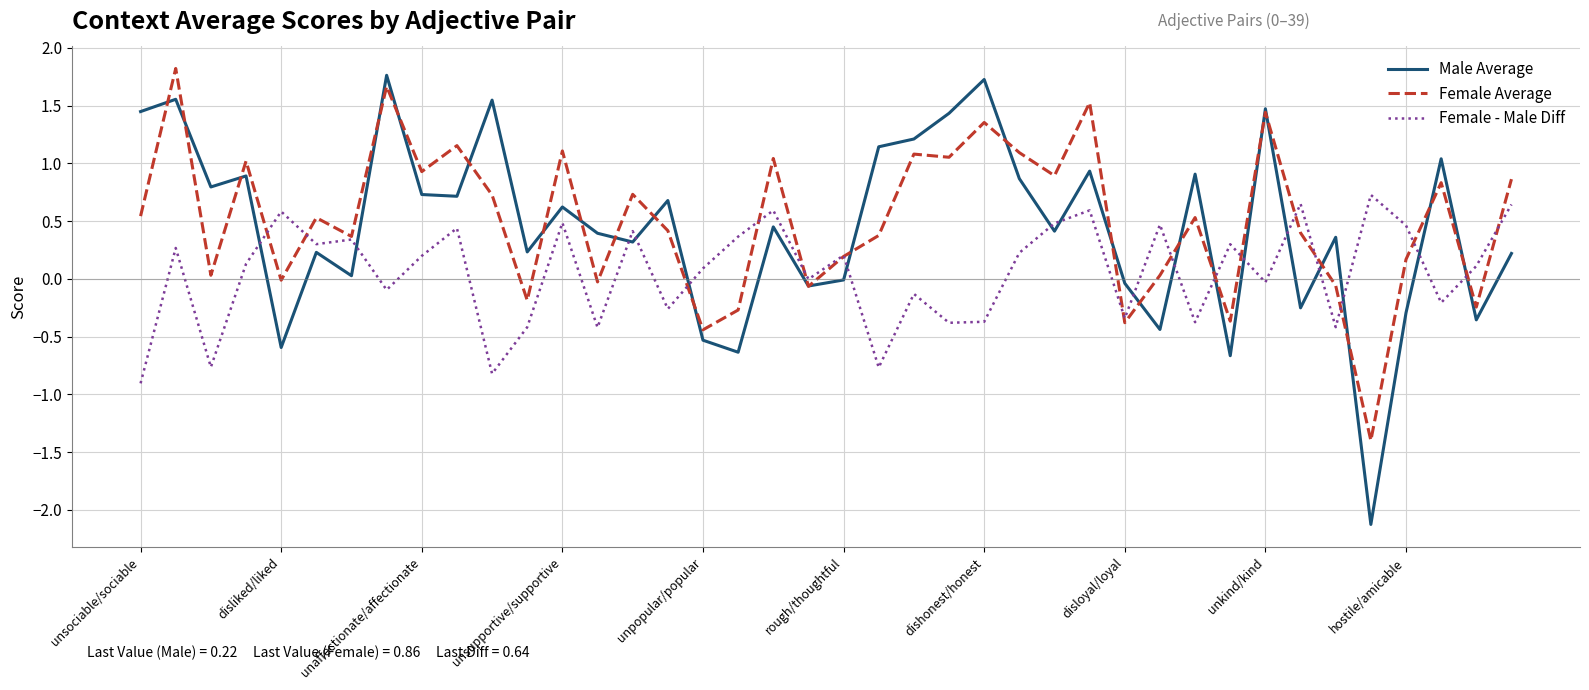

Which series has the widest spread of values?

Male Average